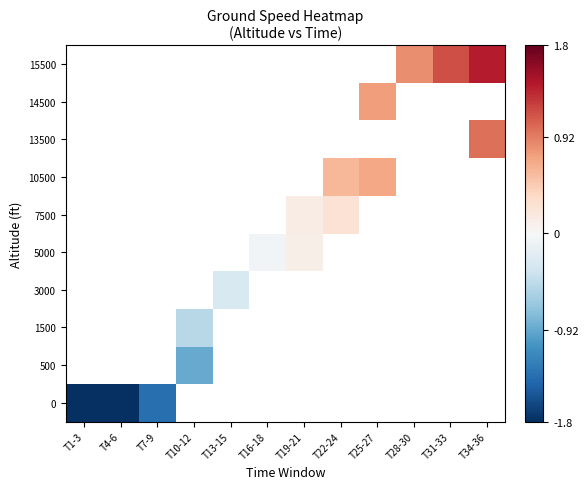

Between T13-15 and T31-33, which is larger?

T31-33